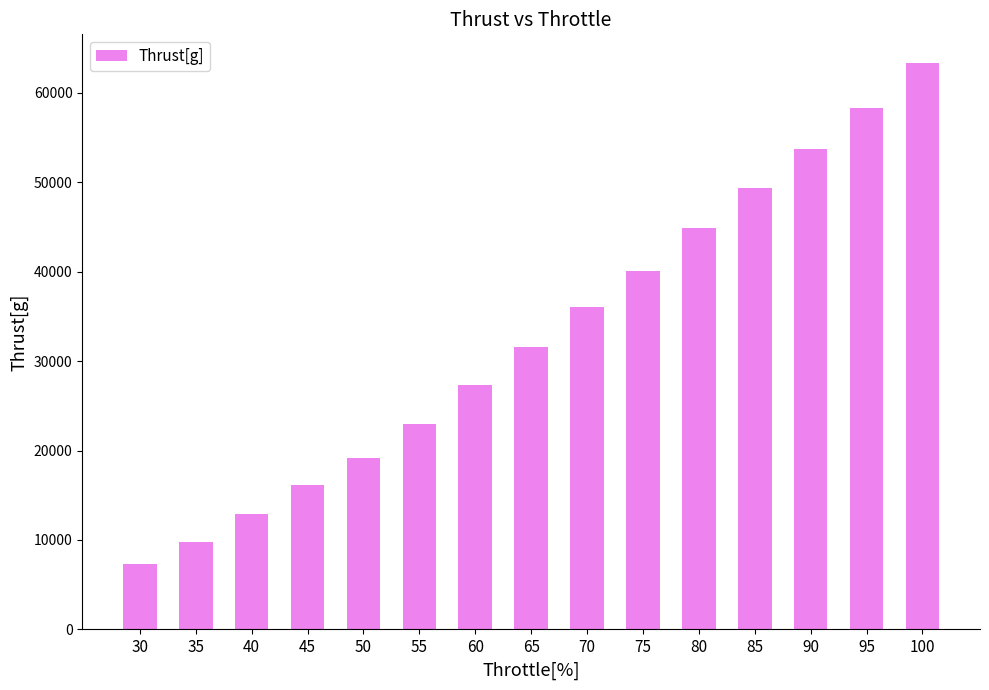

Is it true that the value at 70 is 36085?

True